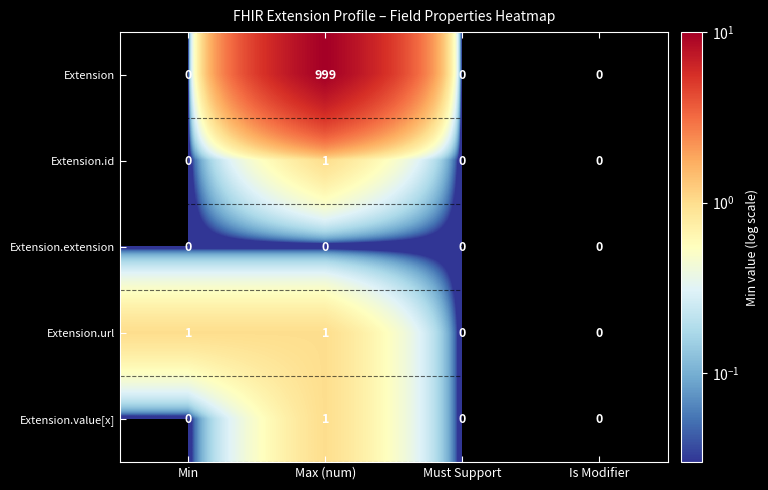

Is it true that Extension.id equals 0 at Must Support?

True